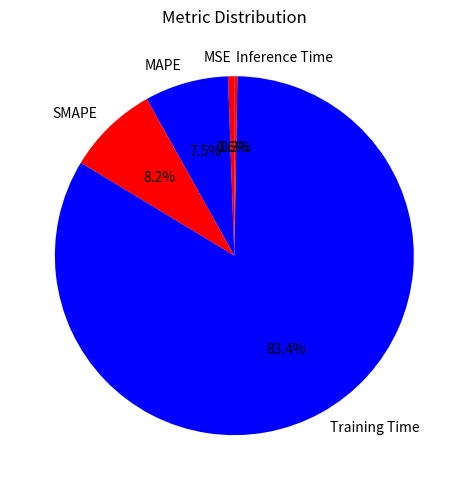

Which has a higher value, SMAPE or MSE?

SMAPE